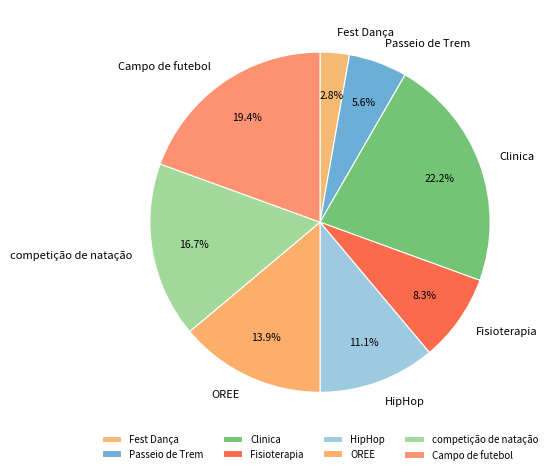

Combined, do Fisioterapia and Fest Dança account for over 50%?

No